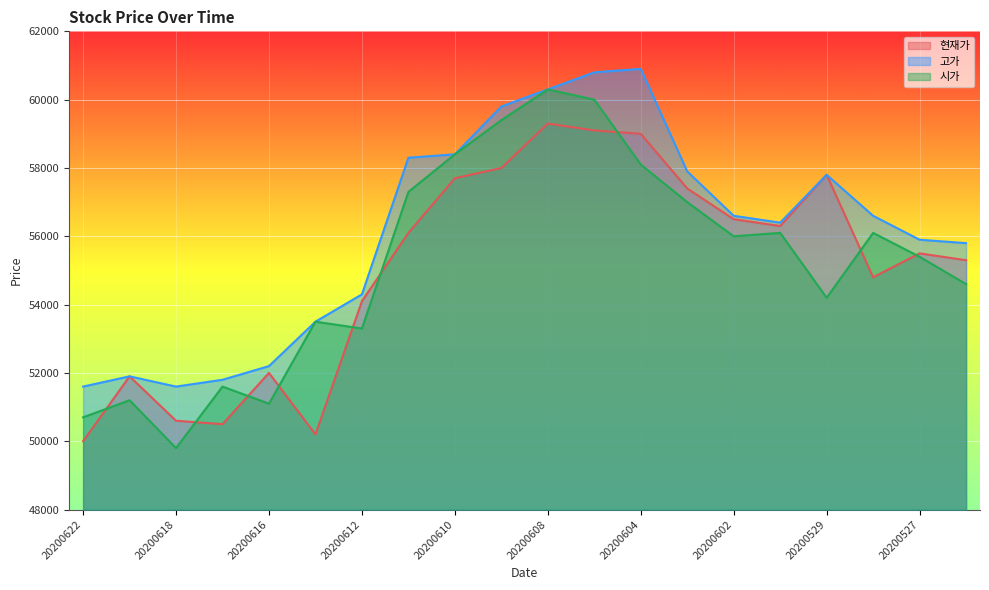

How many data points in 시가 are less than 56000?

10